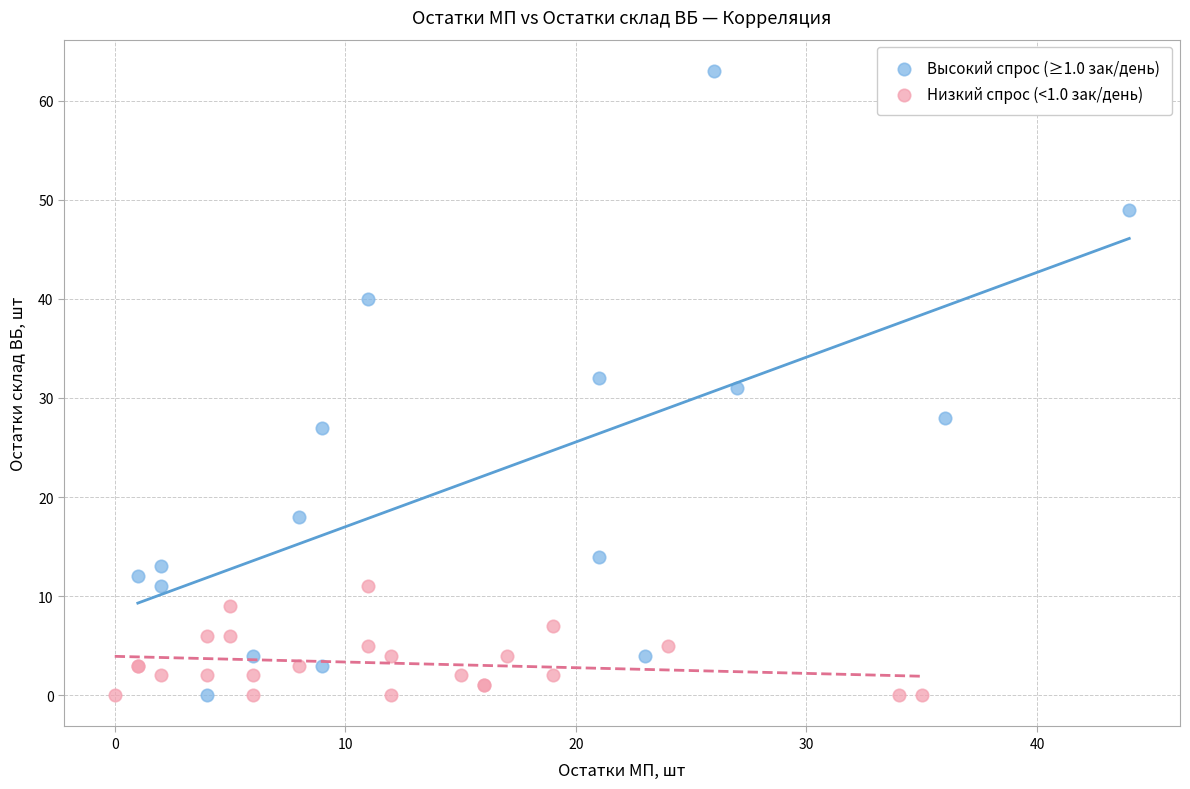

Which series contains the highest Y value?

Высокий спрос (≥1.0 зак/день)